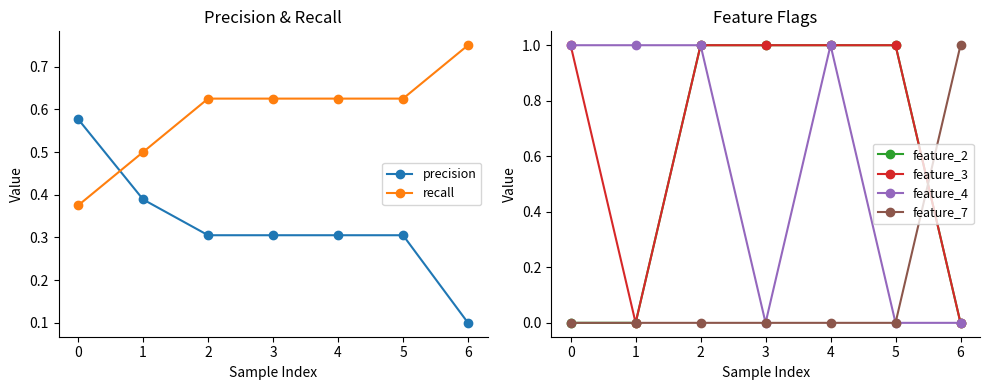

Is it true that feature_4 equals -1 at 5?

False